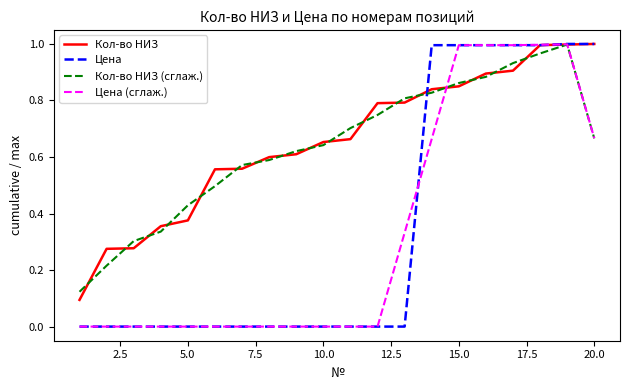

What are all the series names shown in the legend?

Кол-во НИЗ, Цена, Кол-во НИЗ (сглаж.), Цена (сглаж.)